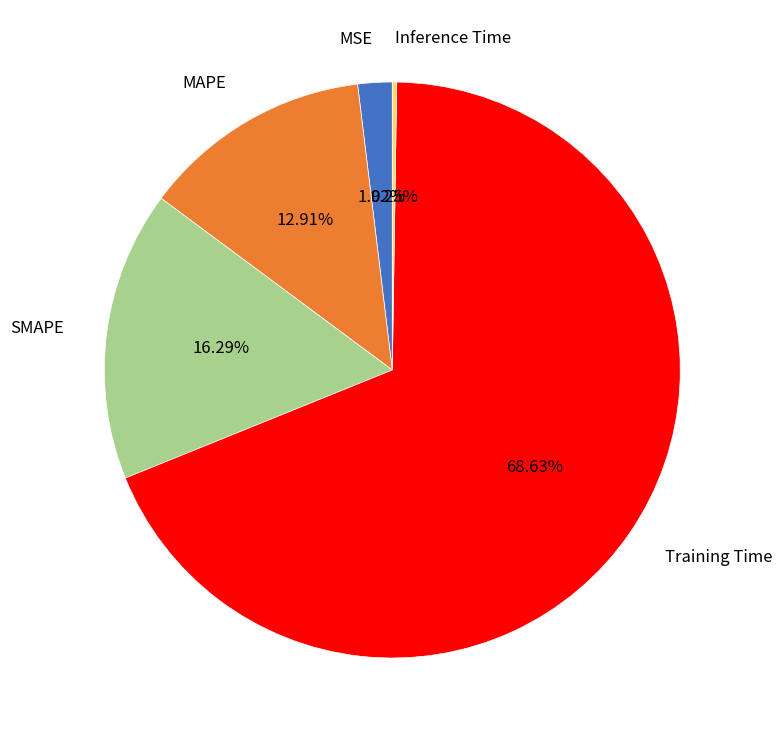

What is the largest slice in the pie chart?

Training Time